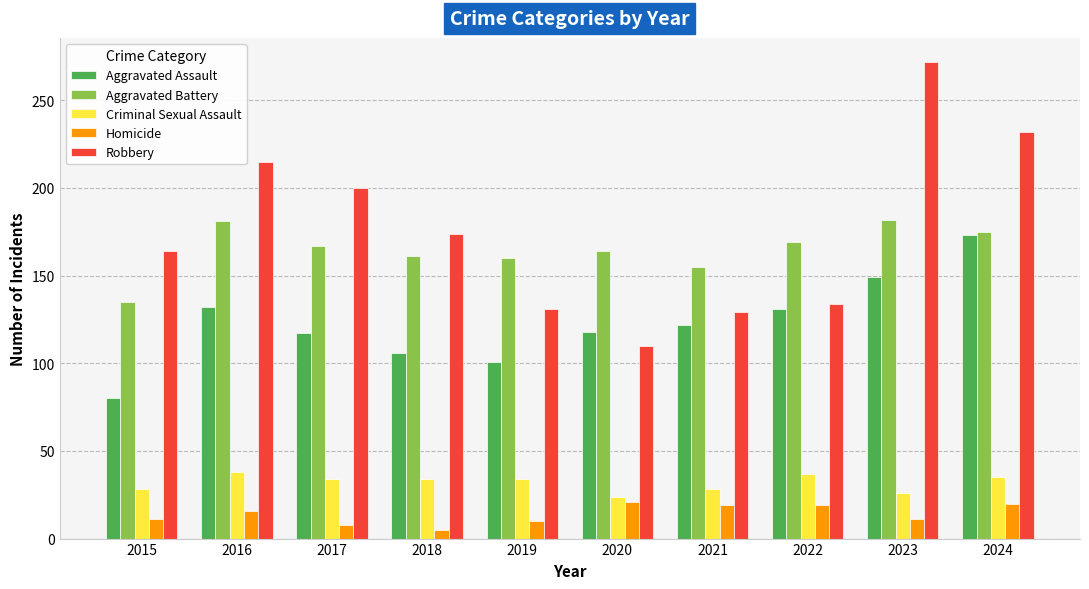

What is the sum of all Homicide values?

140